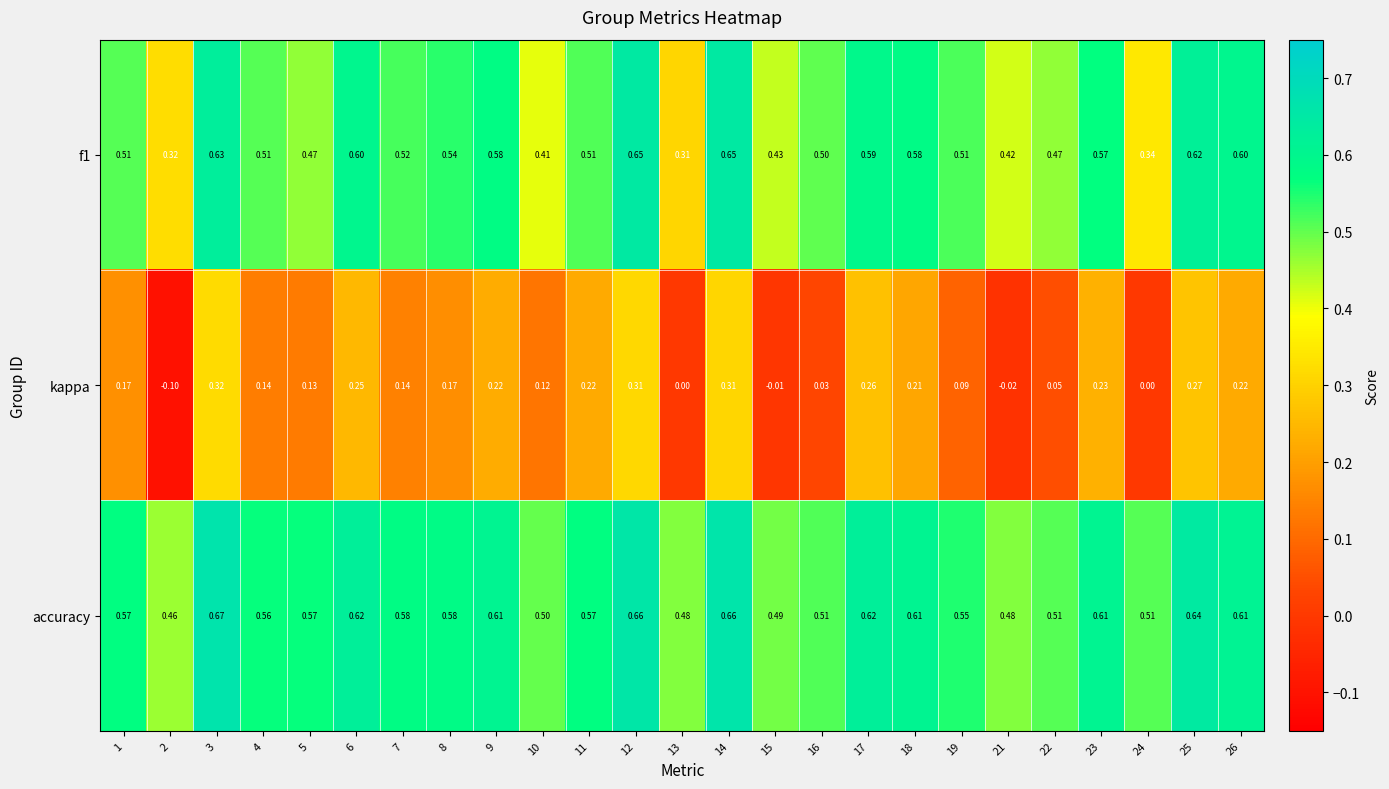

Which series has the largest total across all categories?

accuracy